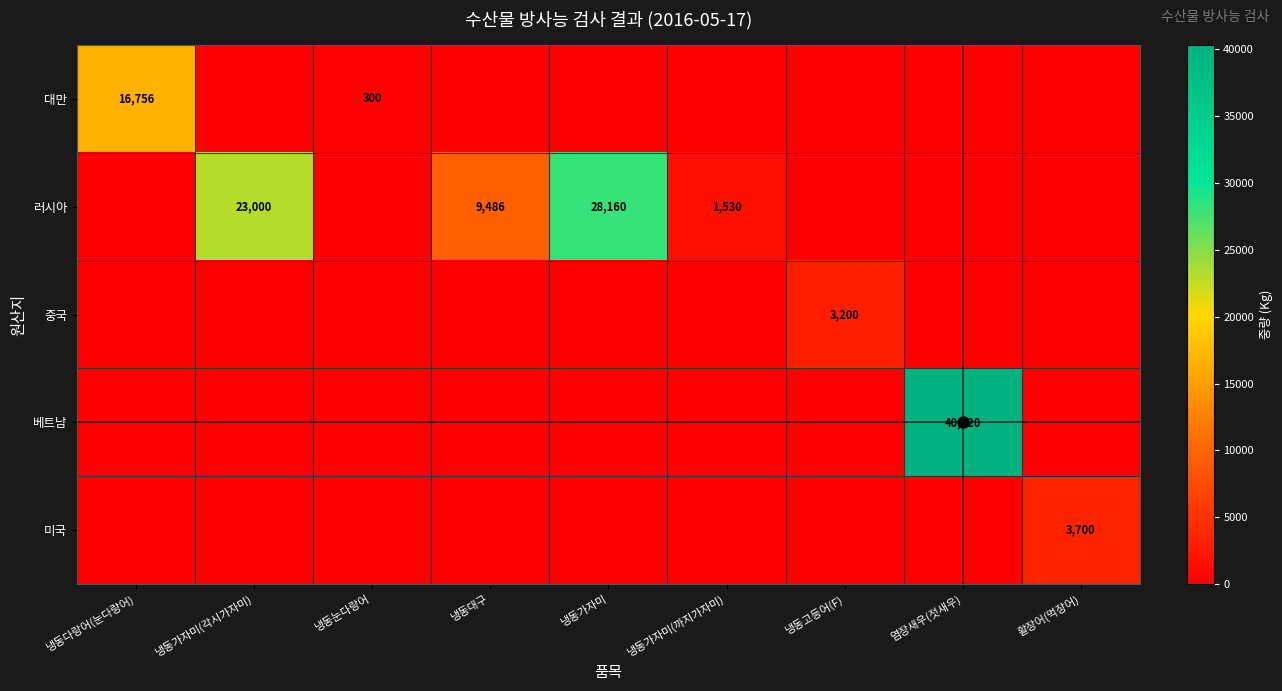

The 베트남 series shows 40320 at 염장새우(젓새우). True or false?

True